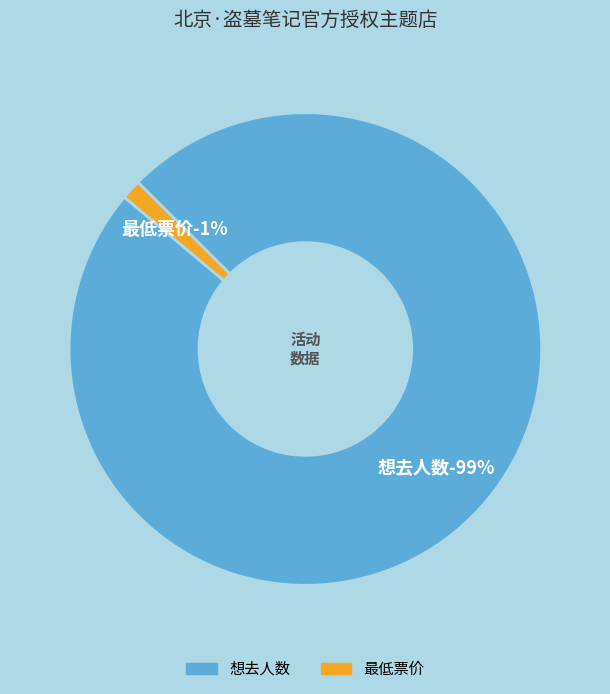

To the nearest percent, what percentage of the pie is 想去人数?

99%